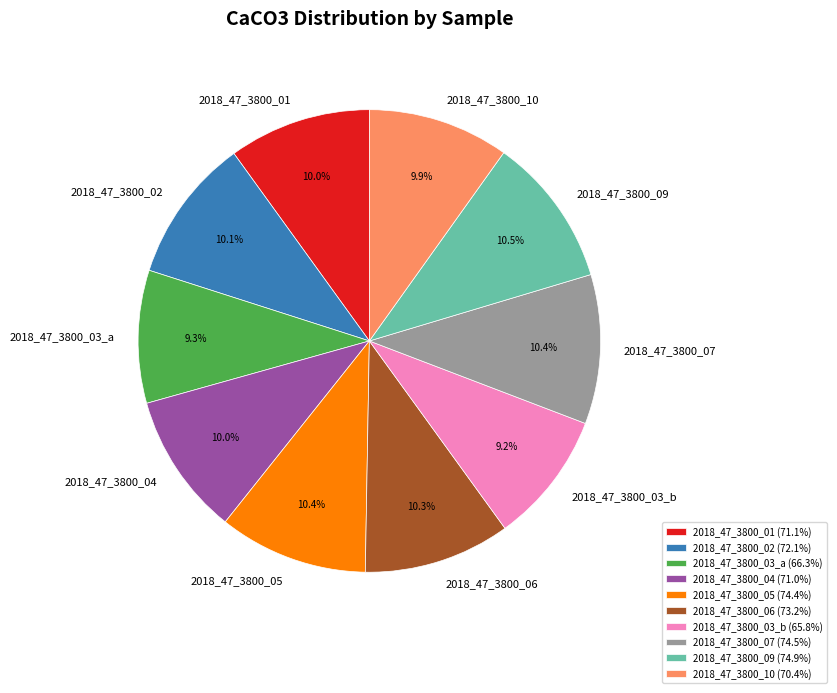

Is it true that 2018_47_3800_03_a is 24% of the pie?

False